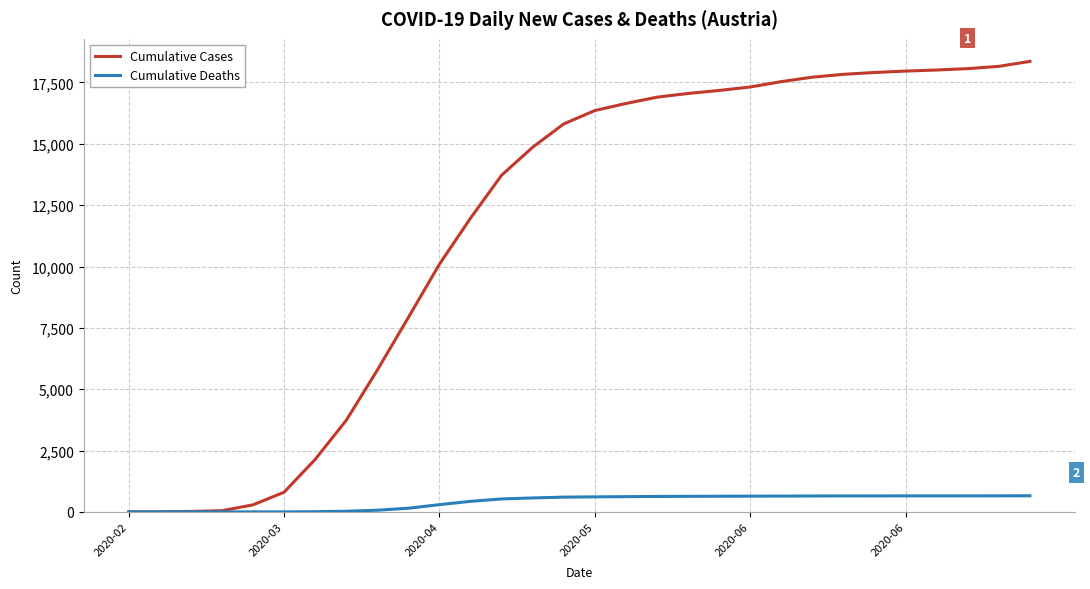

List the series in order of their overall mean, lowest first.

Cumulative Deaths, Cumulative Cases